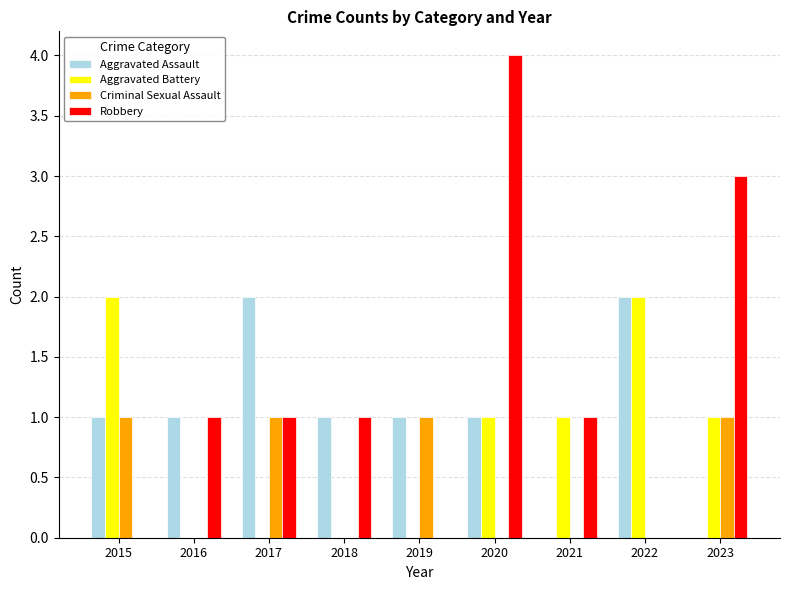

Which series has the largest range (max minus min)?

Robbery